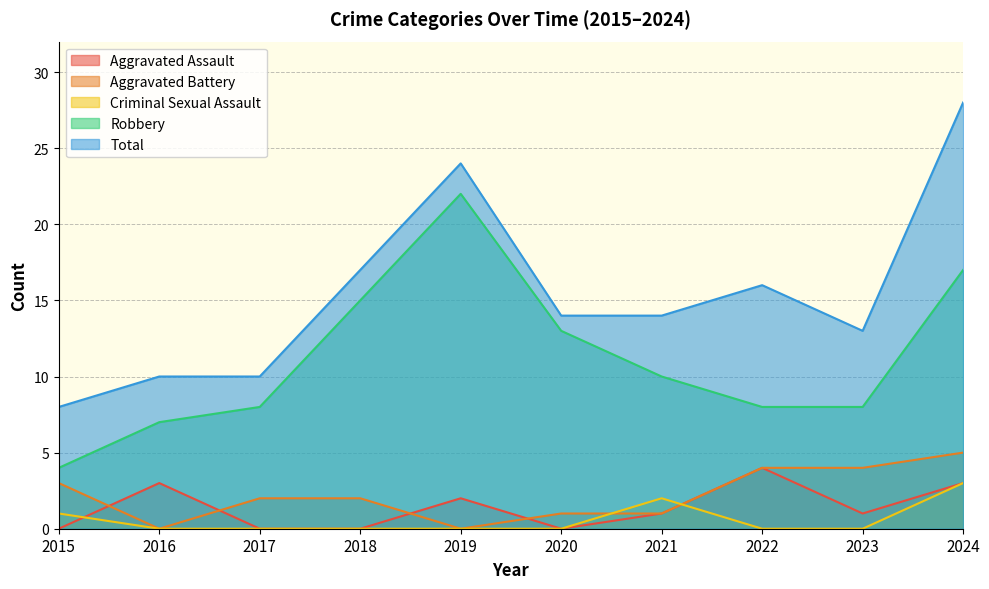

At how many categories does at least one series exceed 4?

10